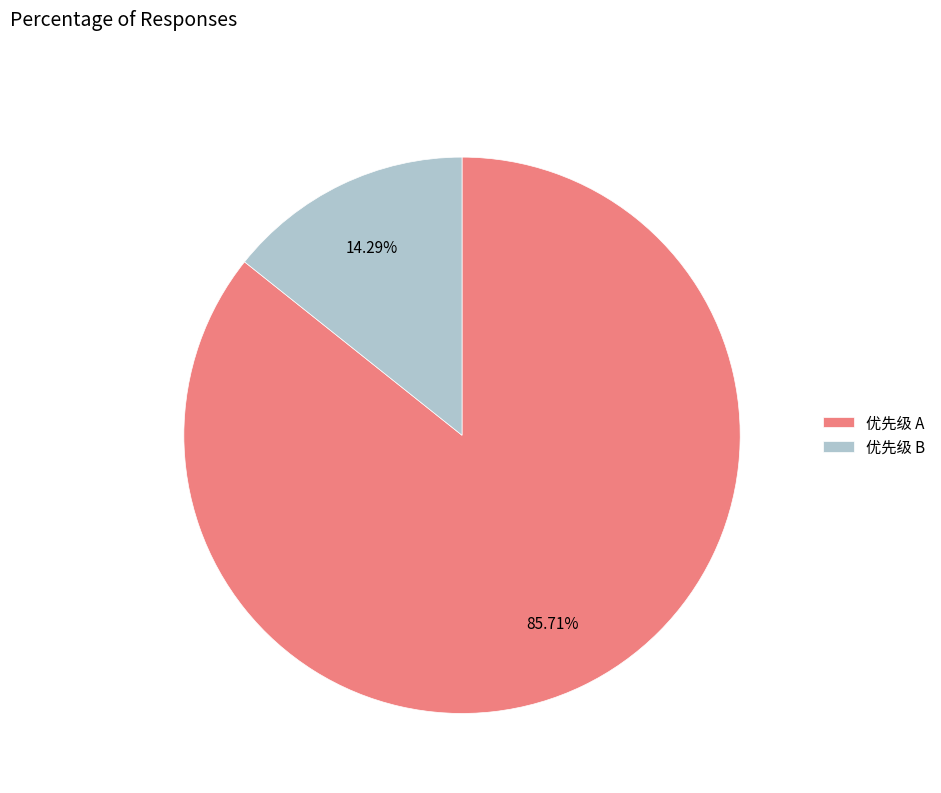

How many slices are in this pie chart?

2